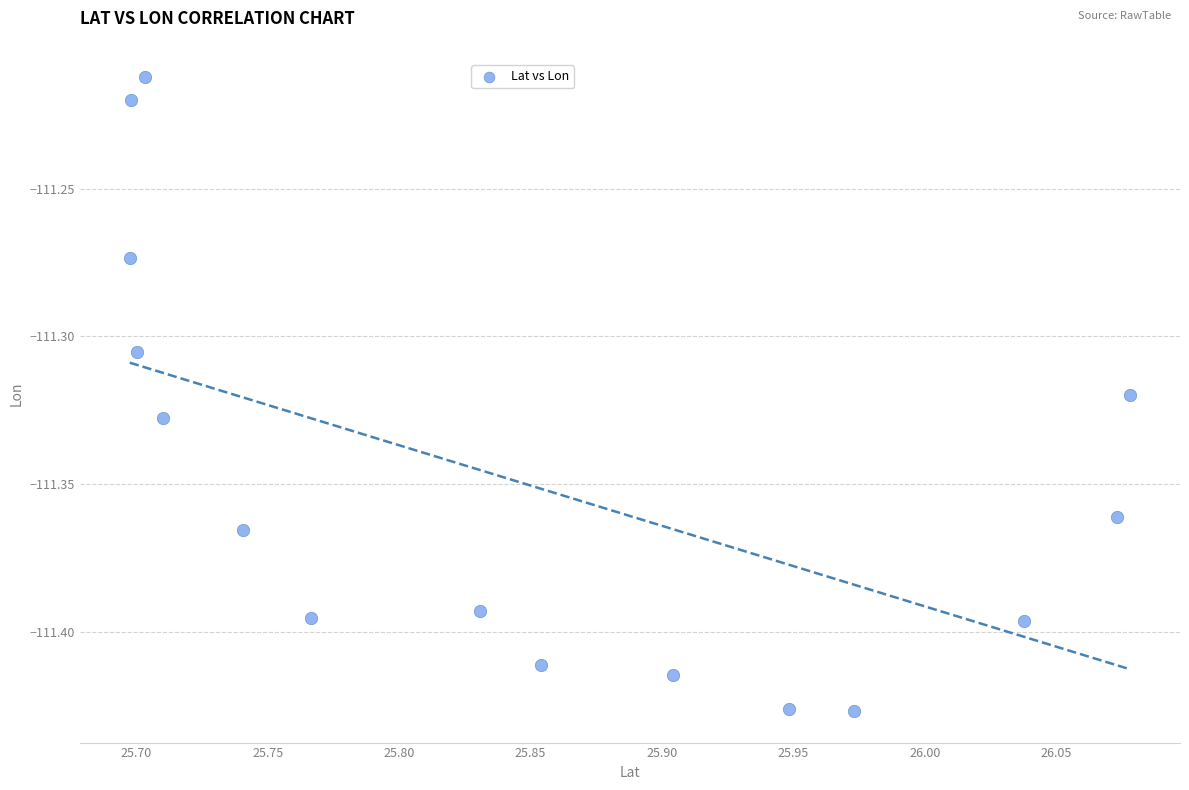

What is the range of X values (max minus min)?

0.4